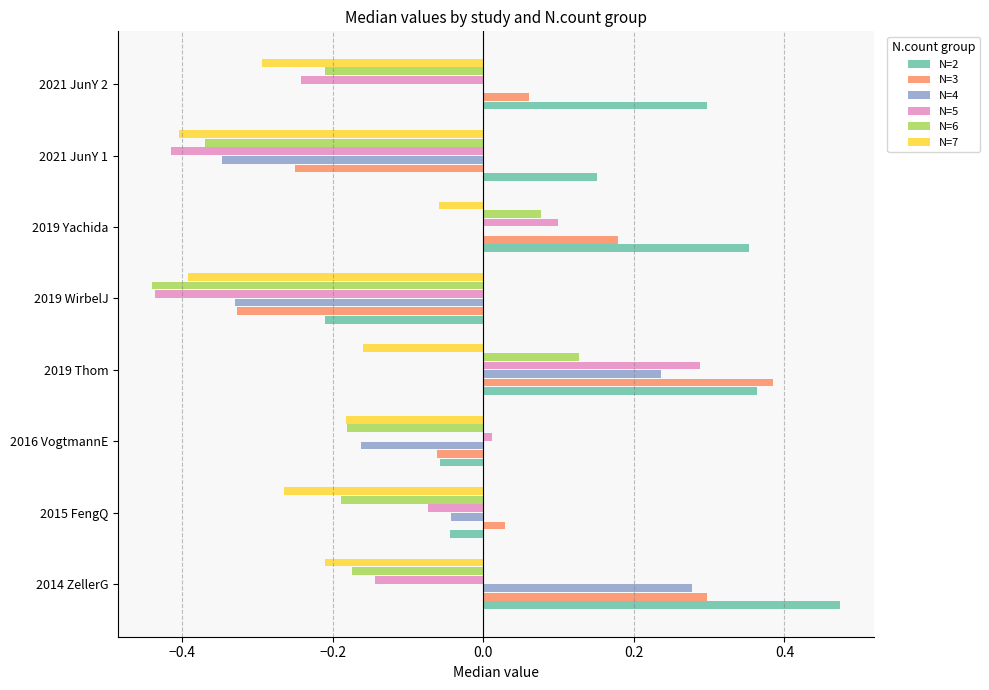

Between 2019 WirbelJ and 2019 Yachida, which series saw the biggest shift?

N=2